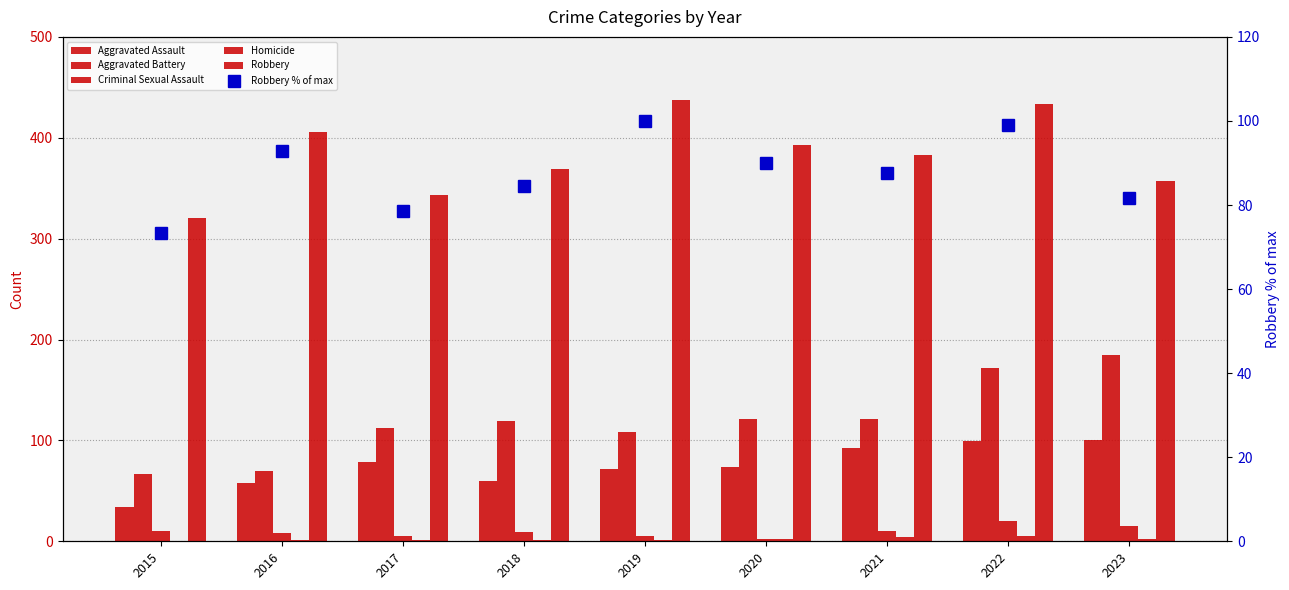

What is the value of the Criminal Sexual Assault bar at the 5th from the left?

5.0